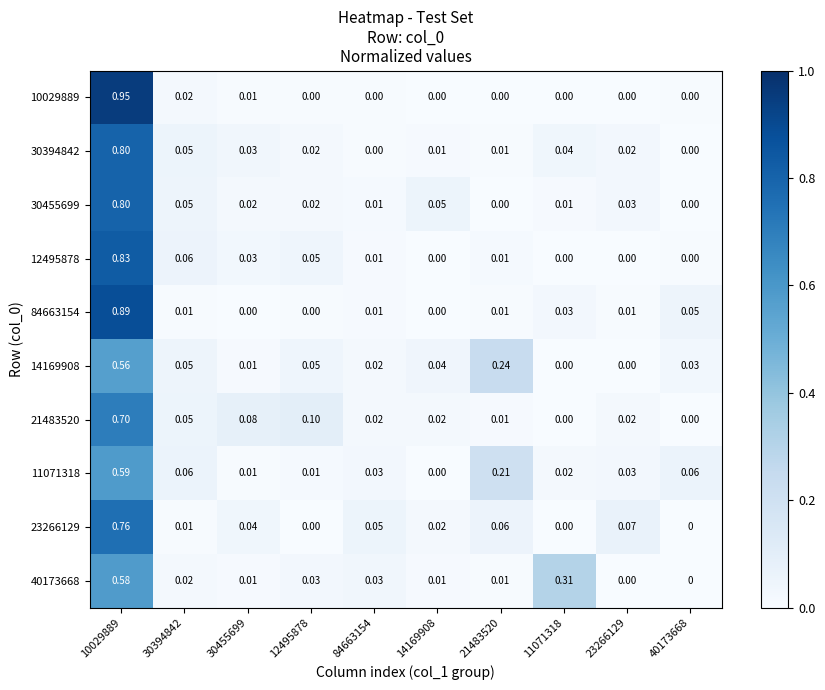

Is the value of 30394842 at 30394842 greater than the value of 40173668 at 12495878?

Yes